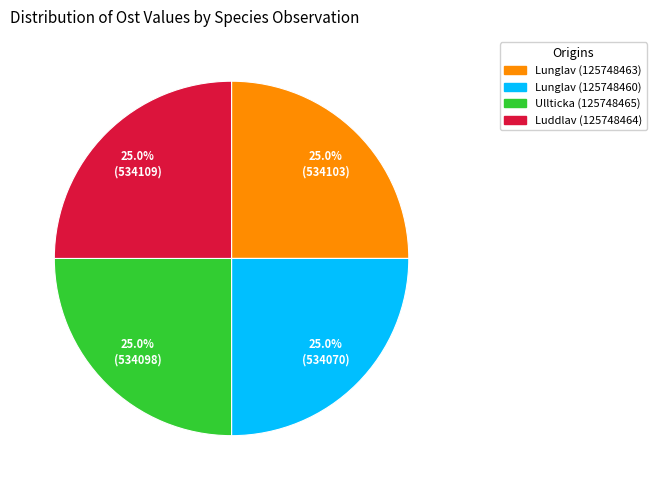

Does any single category account for the majority?

No